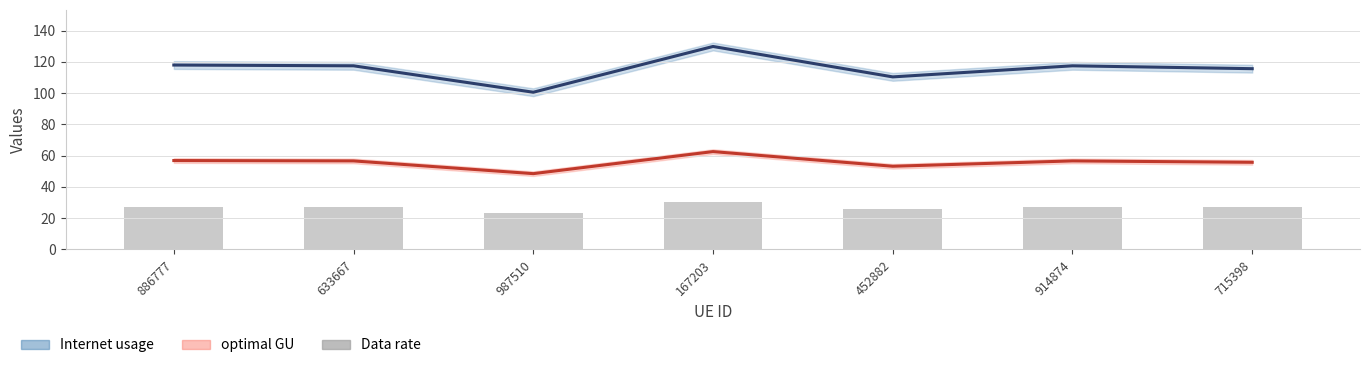

The chart shows a value of 27.3 at 914874. True or false?

True